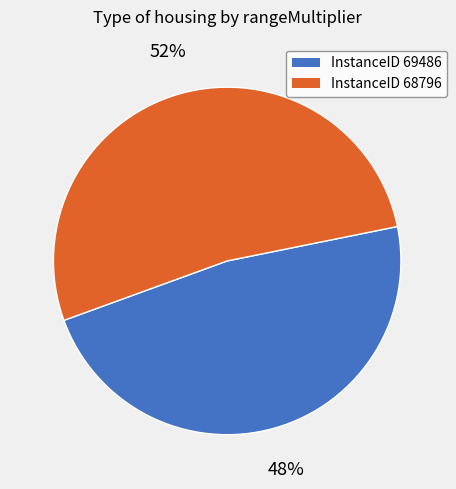

To the nearest percent, what is the average slice percentage?

50%